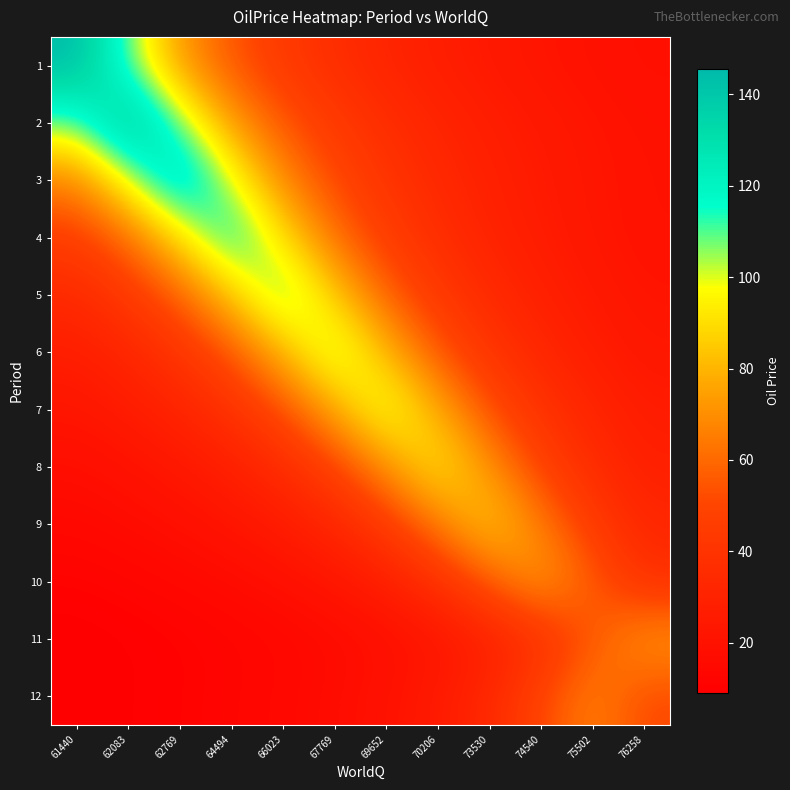

What is the difference between the highest and lowest values at 62769?

123.4